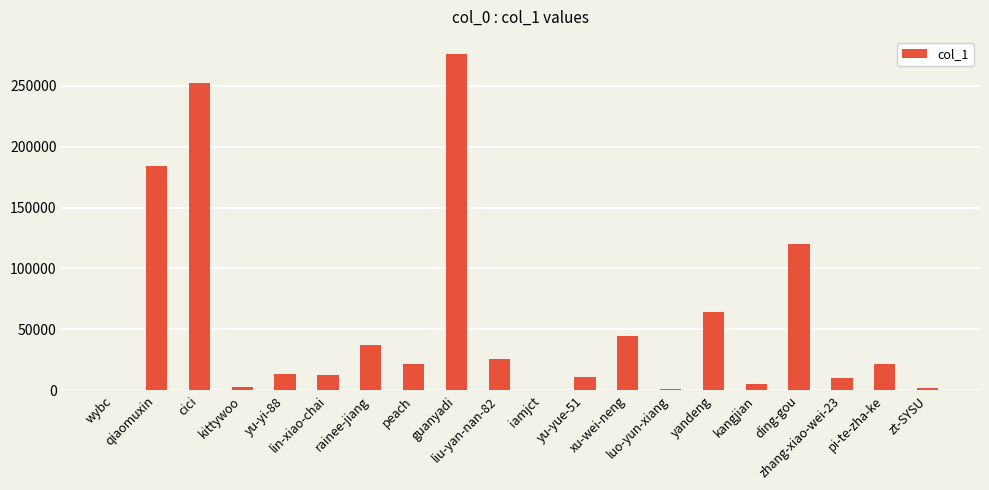

What is the sum of all values?

1108263